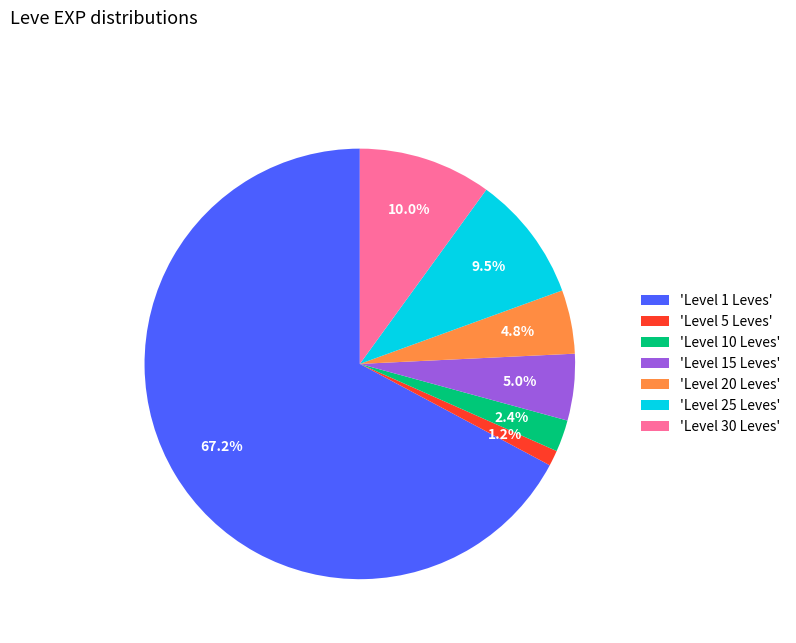

Approximately how many times larger is the value at 'Level 25 Leves' compared to 'Level 30 Leves'?

0.9